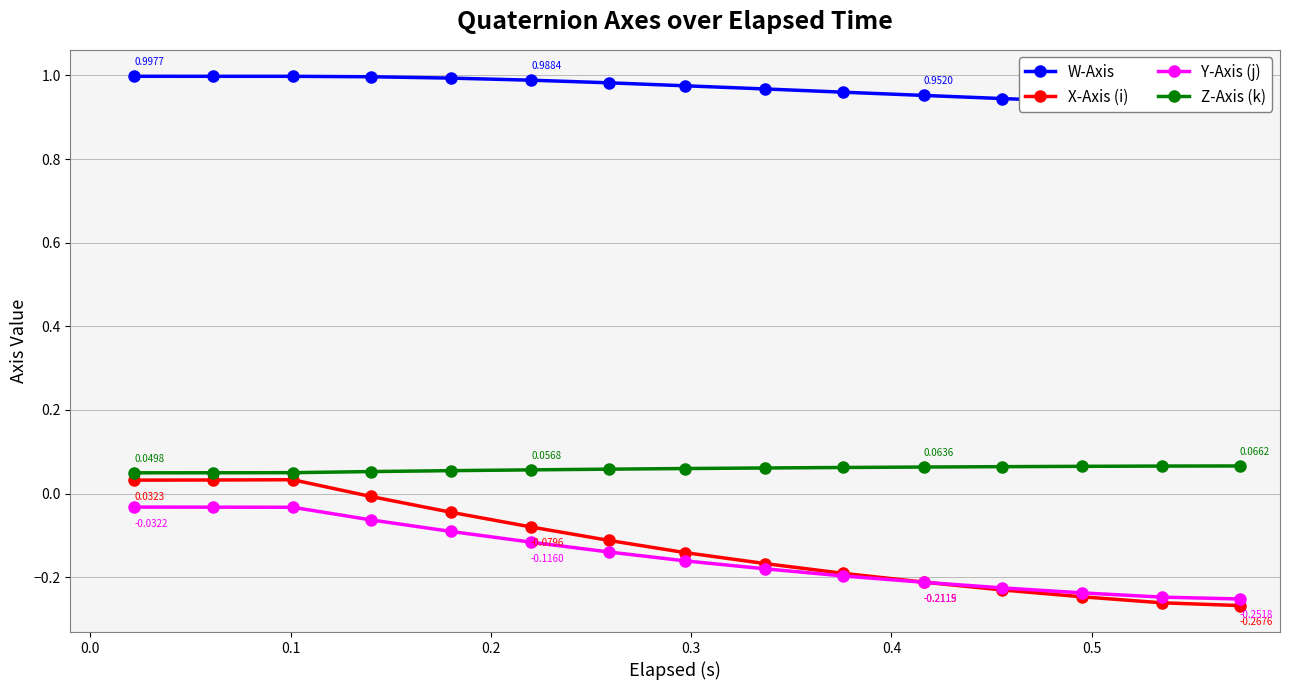

True or false: Y-Axis (j) and Z-Axis (k) cross at least once.

False